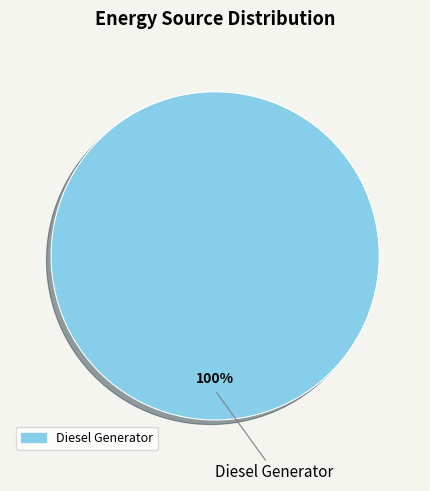

Is there a majority slice in this chart?

Yes